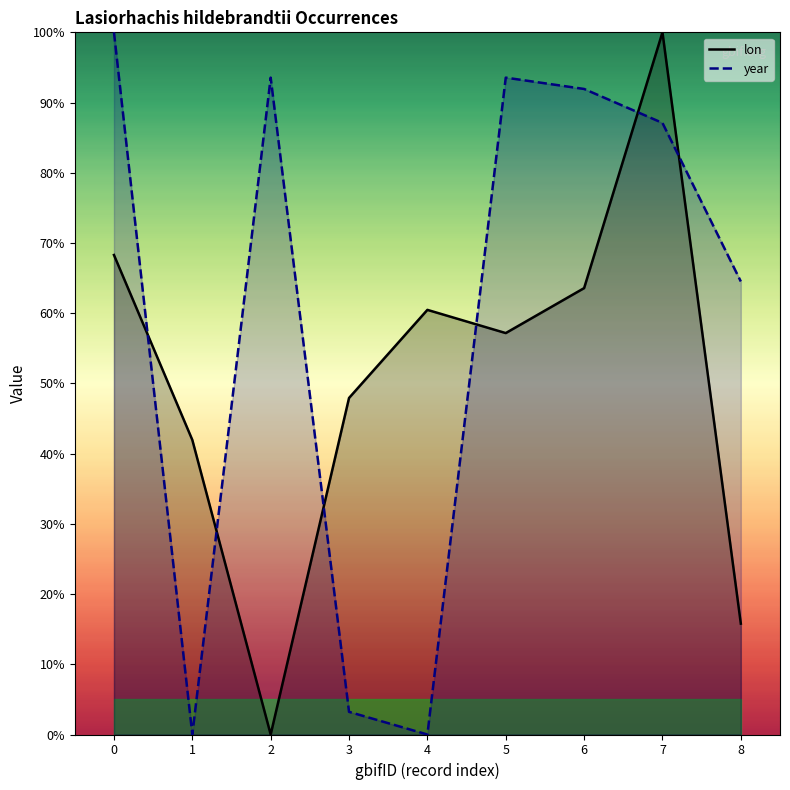

What is the sum of the lon values at 4 and 8?

76.3